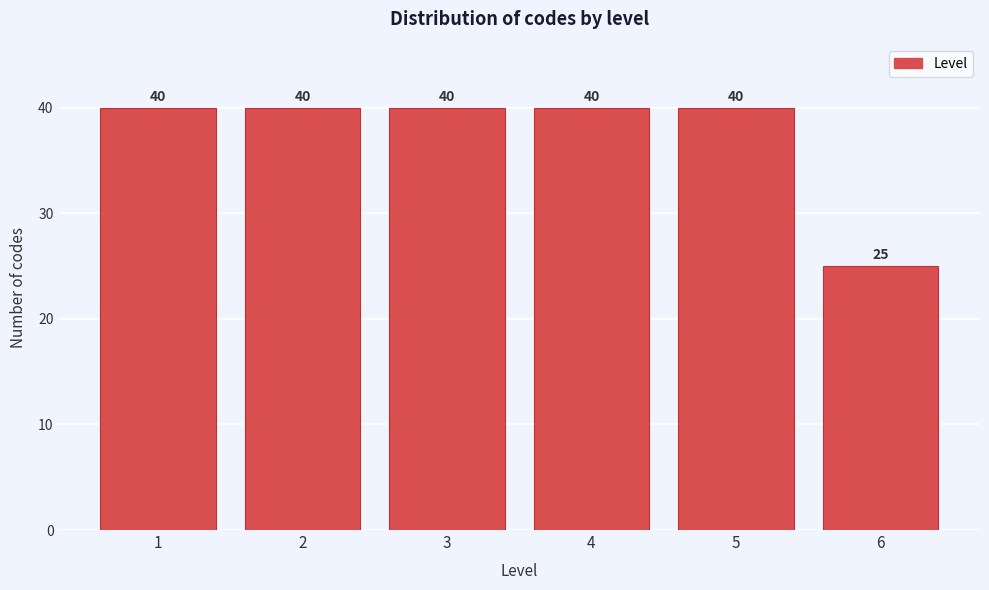

Reading right to left, list all the values displayed in this chart.

6=25	5=40	4=40	3=40	2=40	1=40